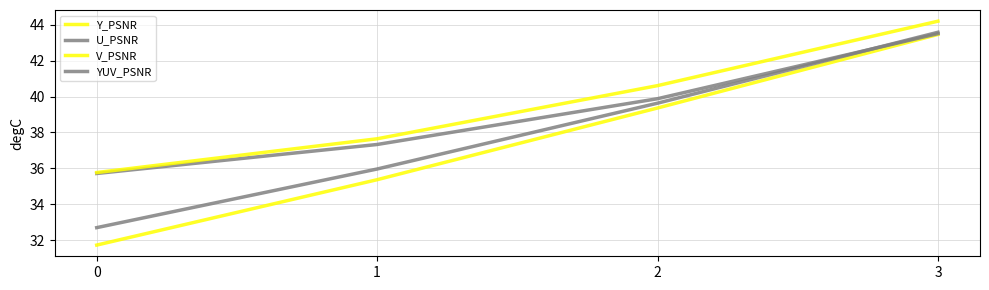

True or false: YUV_PSNR and V_PSNR cross at least once.

False